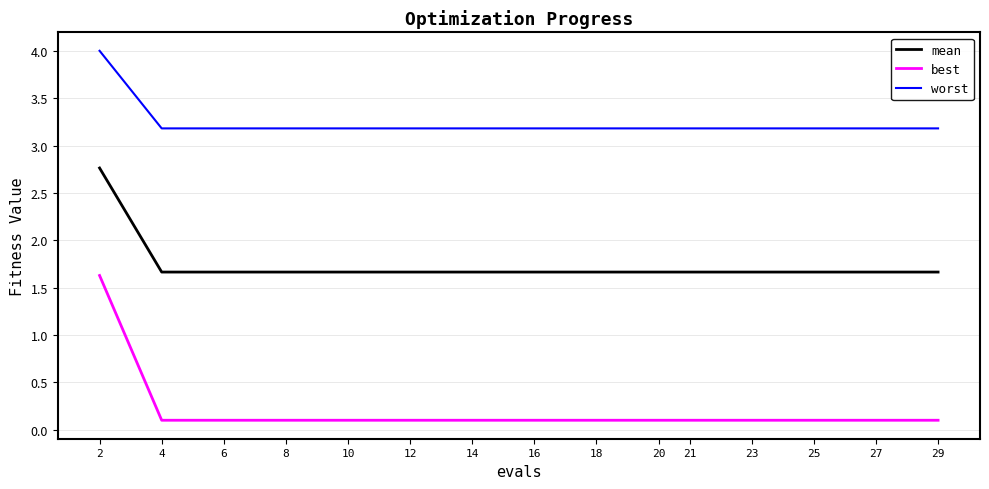

What is the difference between the highest and lowest values at 27?

3.1